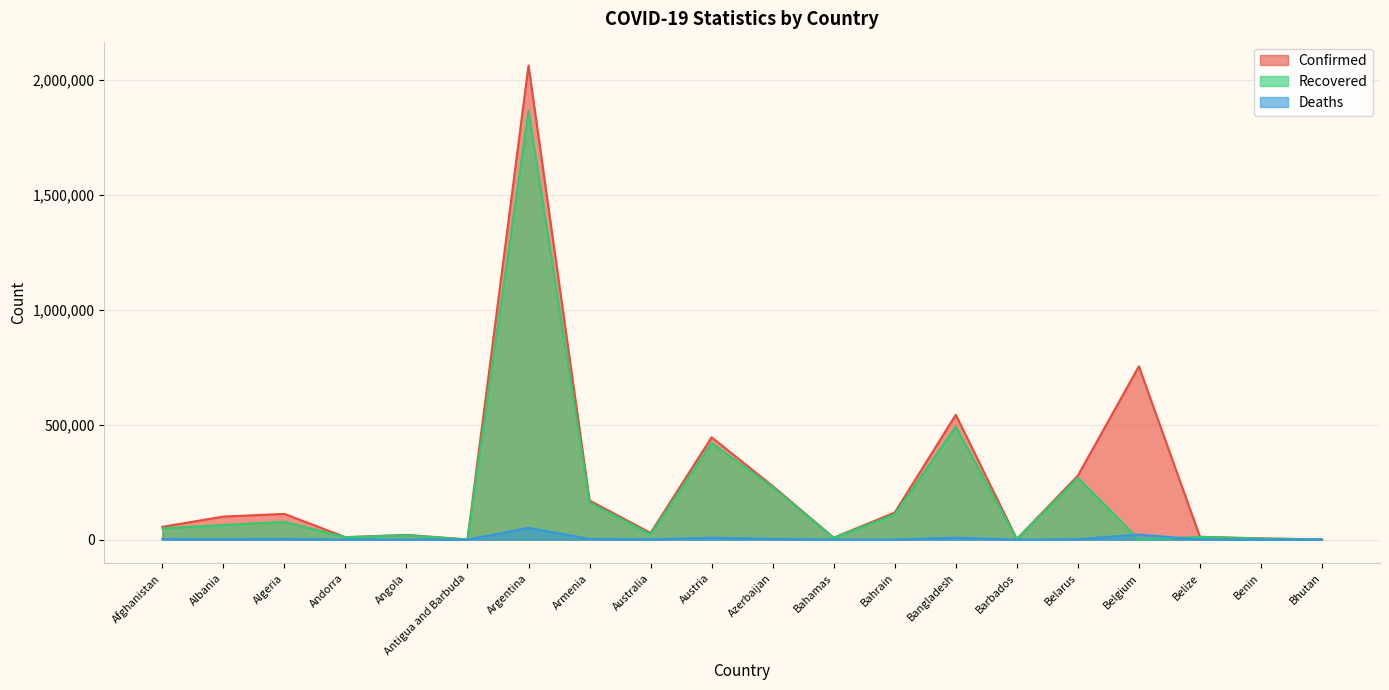

Reading left to right, extract all data points from this chart.

Confirmed: Afghanistan=55604	Albania=100246	Algeria=111917	Andorra=10699	Angola=20519	Antigua and Barbuda=598	Argentina=2064334	Armenia=170402	Australia=28930	Austria=445374	Azerbaijan=233129	Bahamas=8403	Bahrain=117809	Bangladesh=543351	Barbados=2772	Belarus=278312	Belgium=754473	Belize=12244	Benin=5434	Bhutan=866
Recovered: Afghanistan=48834	Albania=63329	Algeria=77076	Andorra=10206	Angola=19013	Antigua and Barbuda=218	Argentina=1866501	Armenia=161994	Australia=22882	Austria=420509	Azerbaijan=227761	Bahamas=7148	Bahrain=110007	Bangladesh=491367	Barbados=1970	Belarus=268530	Belgium=0	Belize=11749	Benin=4248	Bhutan=857
Deaths: Afghanistan=2432	Albania=1666	Algeria=2961	Andorra=107	Angola=499	Antigua and Barbuda=13	Argentina=51198	Armenia=3164	Australia=909	Austria=8386	Azerbaijan=3198	Bahamas=179	Bahrain=423	Bangladesh=8349	Barbados=31	Belarus=1912	Belgium=21903	Belize=314	Benin=70	Bhutan=1